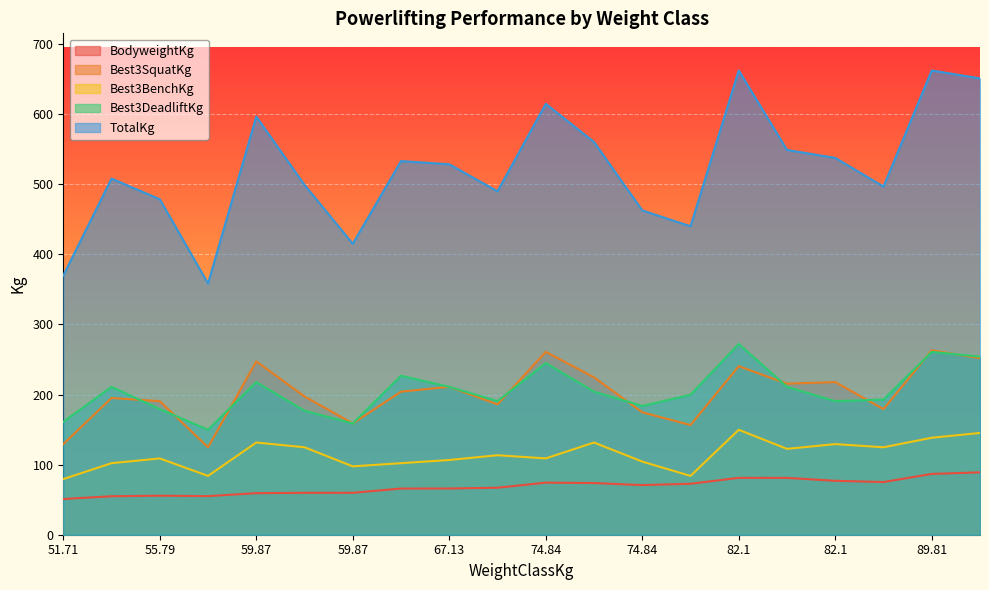

What is the sum of all Best3BenchKg values?

2288.4